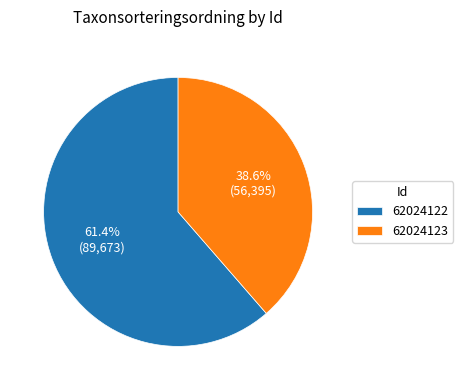

To the nearest percent, what portion does 62024123 represent?

39%